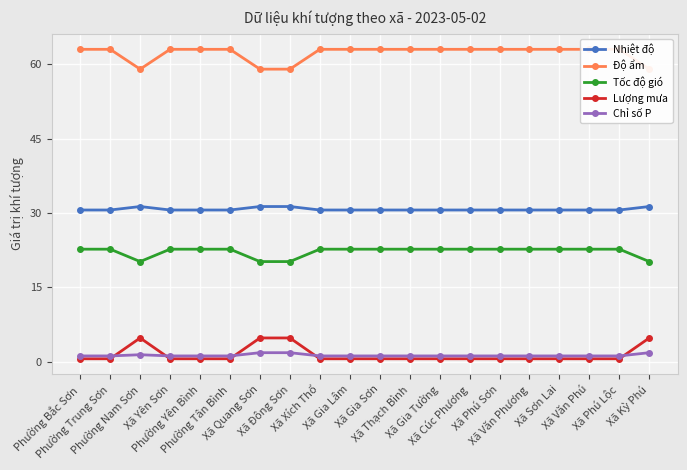

Is this an area chart (filled region under the line)?

No